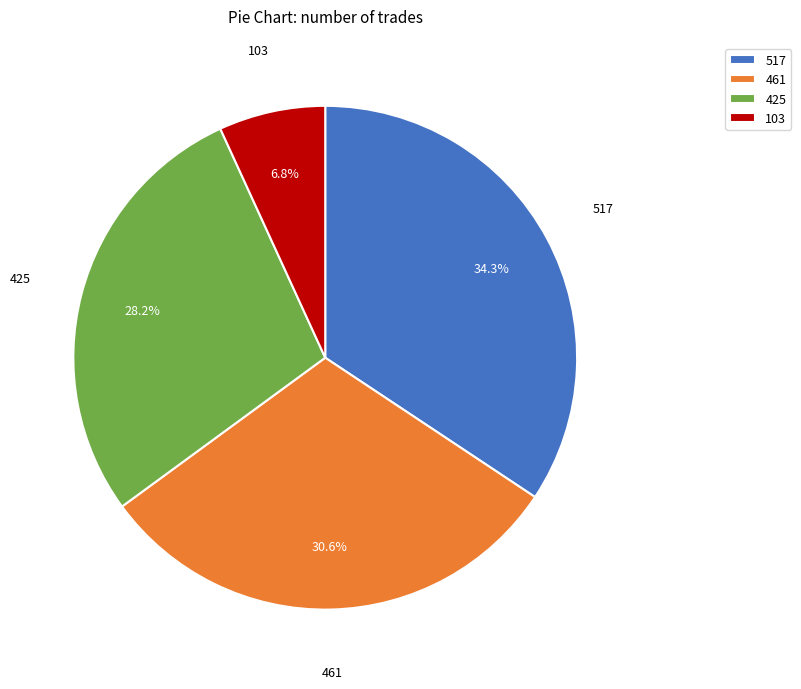

Which category has the biggest portion of the pie?

517